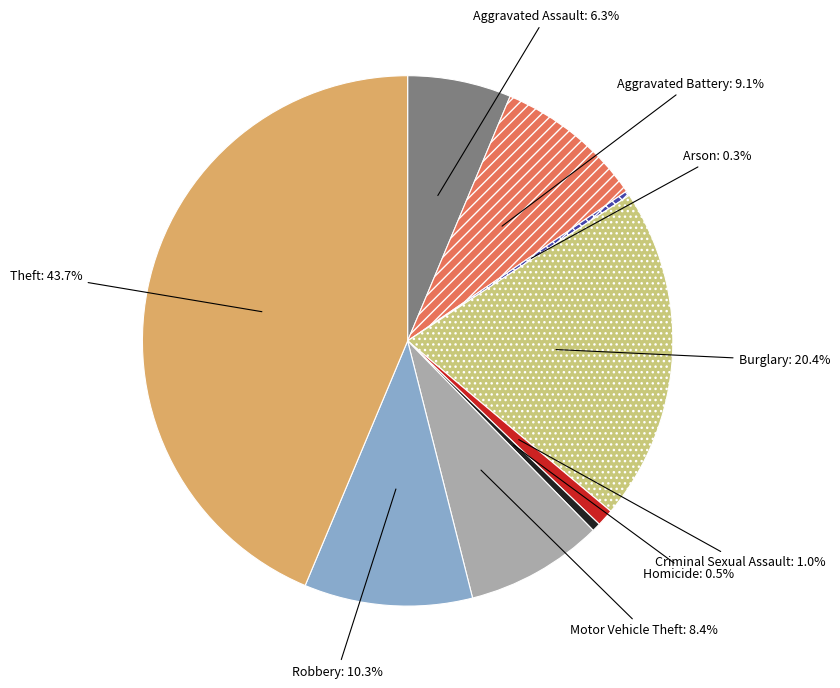

To the nearest percent, what portion does Motor Vehicle Theft represent?

8%